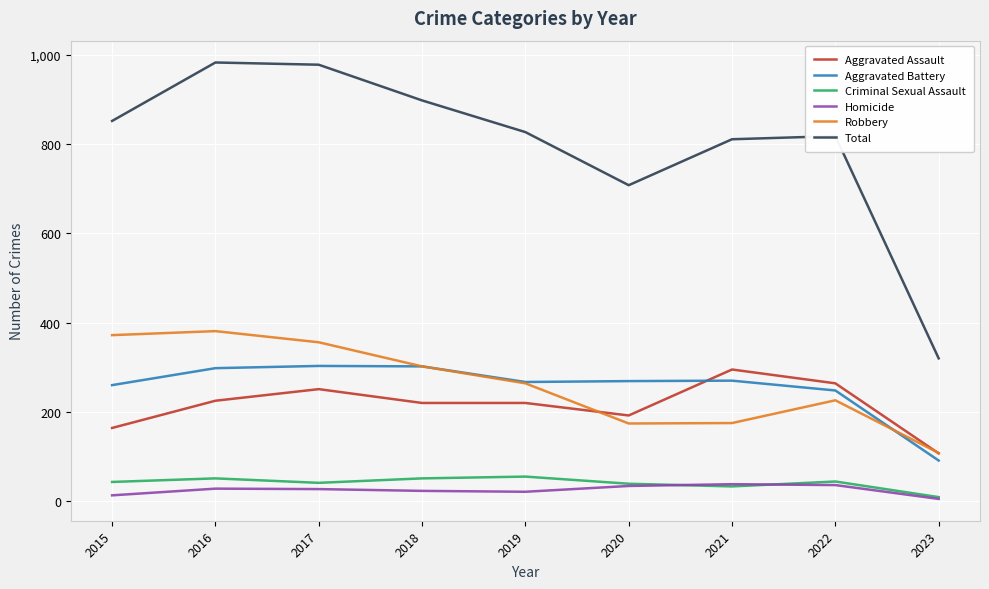

What is the maximum value shown in the chart?

983